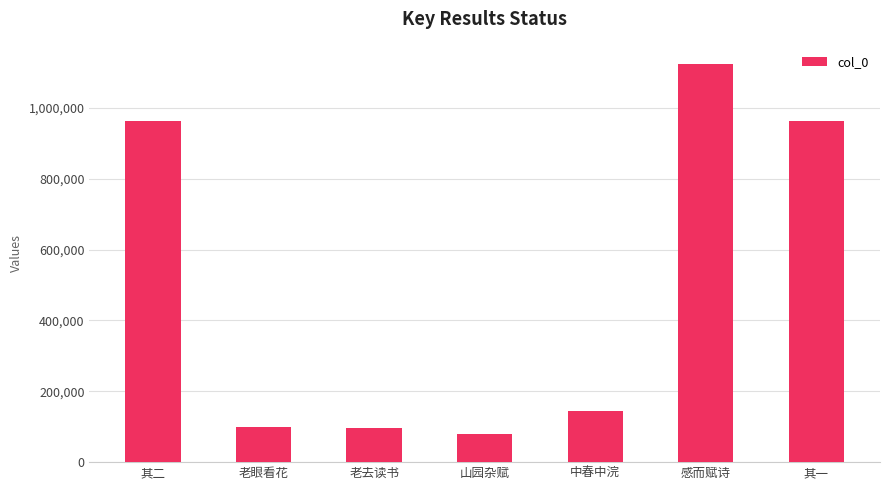

Are the bars horizontal?

No